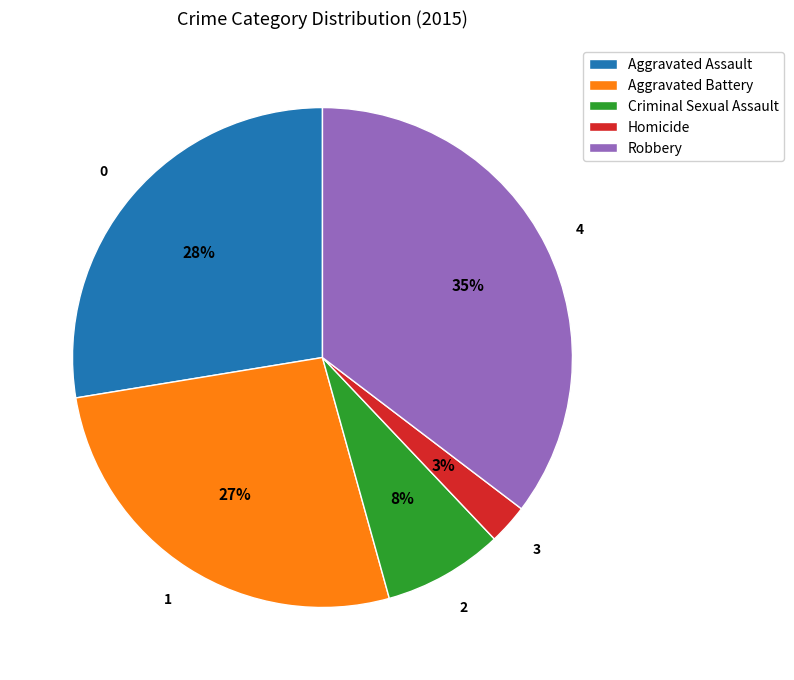

To the nearest percent, what is the average slice percentage?

20%